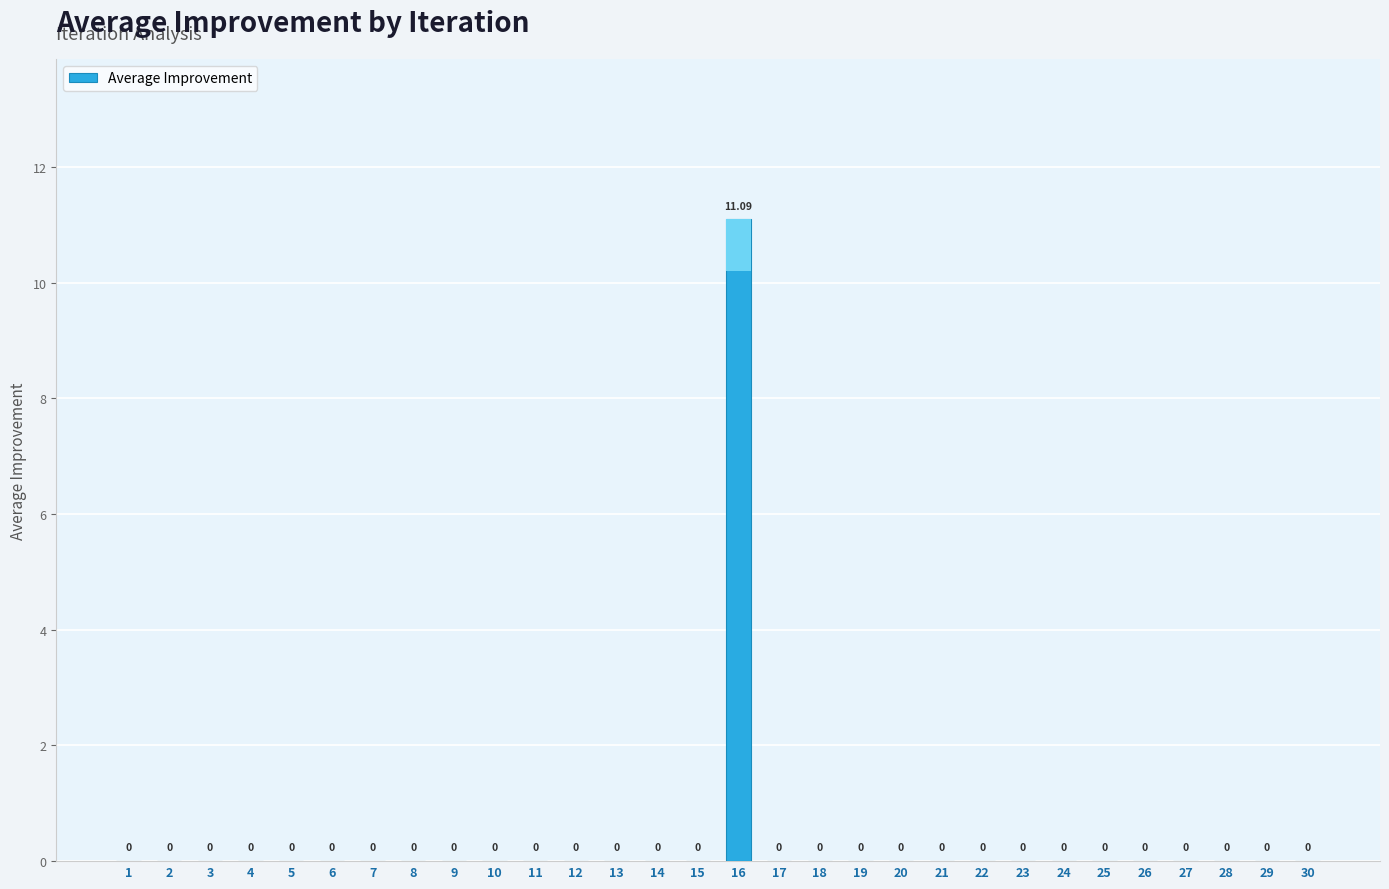

Reading right to left, list all the values displayed in this chart.

0.0	0.0	0.0	0.0	0.0	0.0	0.0	0.0	0.0	0.0	0.0	0.0	0.0	0.0	11.1	0.0	0.0	0.0	0.0	0.0	0.0	0.0	0.0	0.0	0.0	0.0	0.0	0.0	0.0	0.0